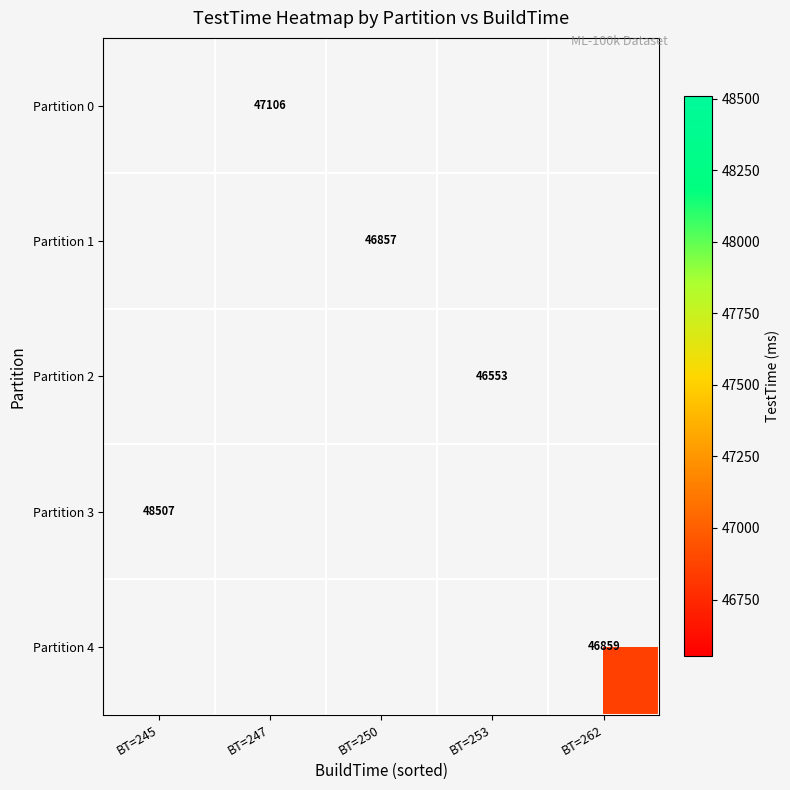

At which category does the chart reach its minimum across all series?

BT=253